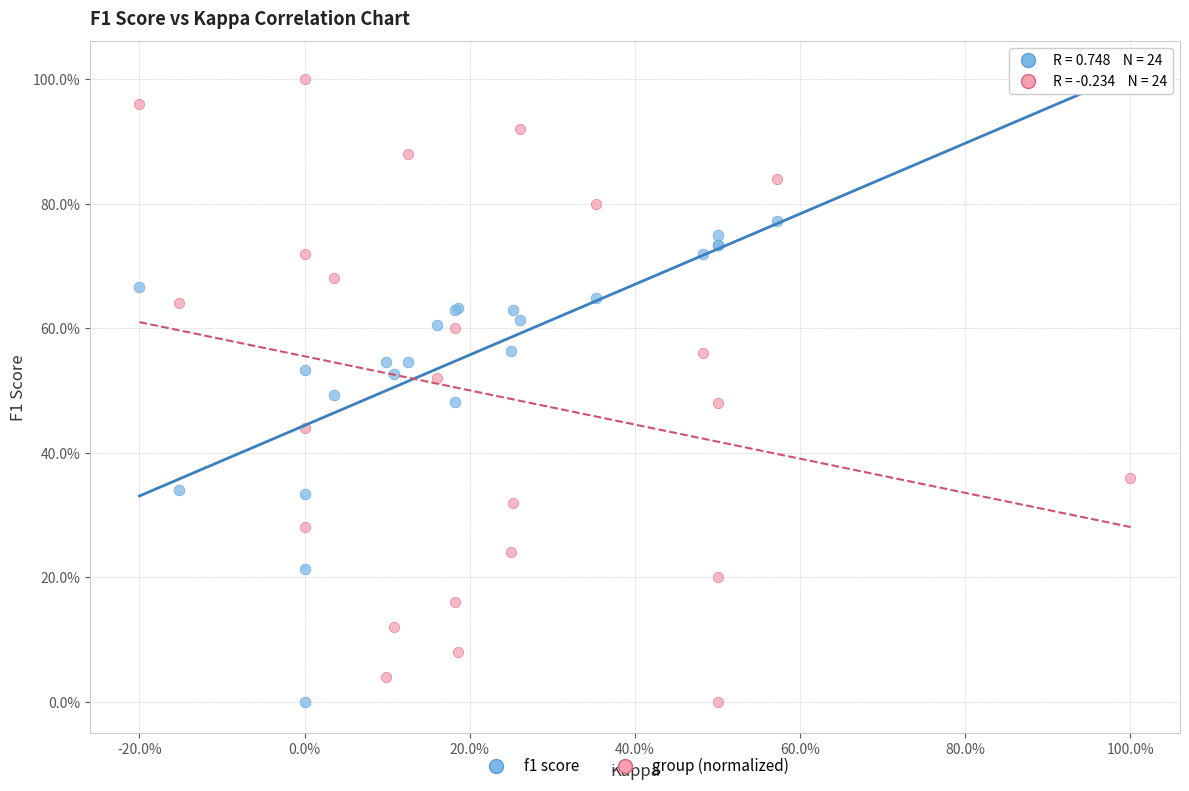

What are all the series names shown in the legend?

f1 score, group (normalized)